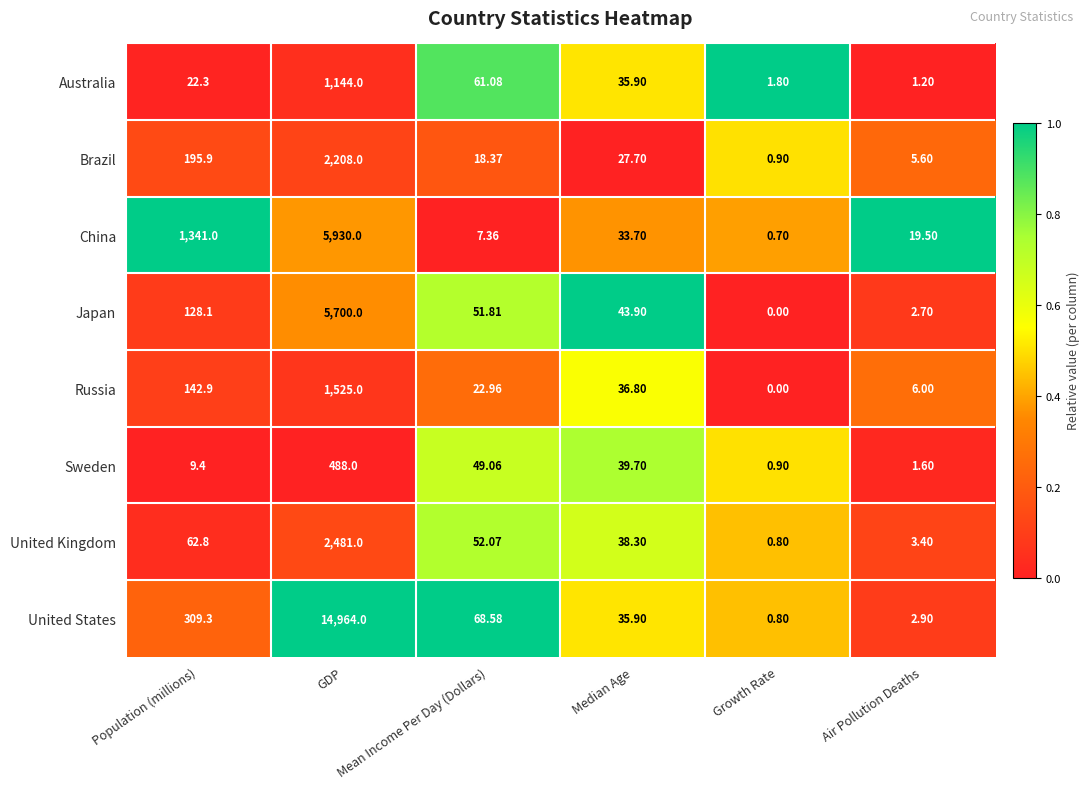

At Air Pollution Deaths, list the series in order from smallest to largest.

Australia, Sweden, Japan, United States, United Kingdom, Brazil, Russia, China